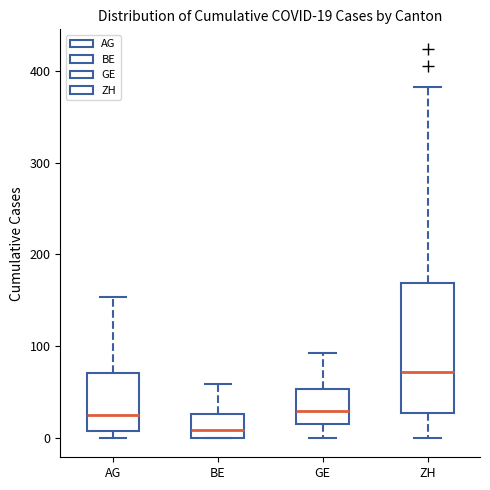

Which box has the lowest median line?

BE